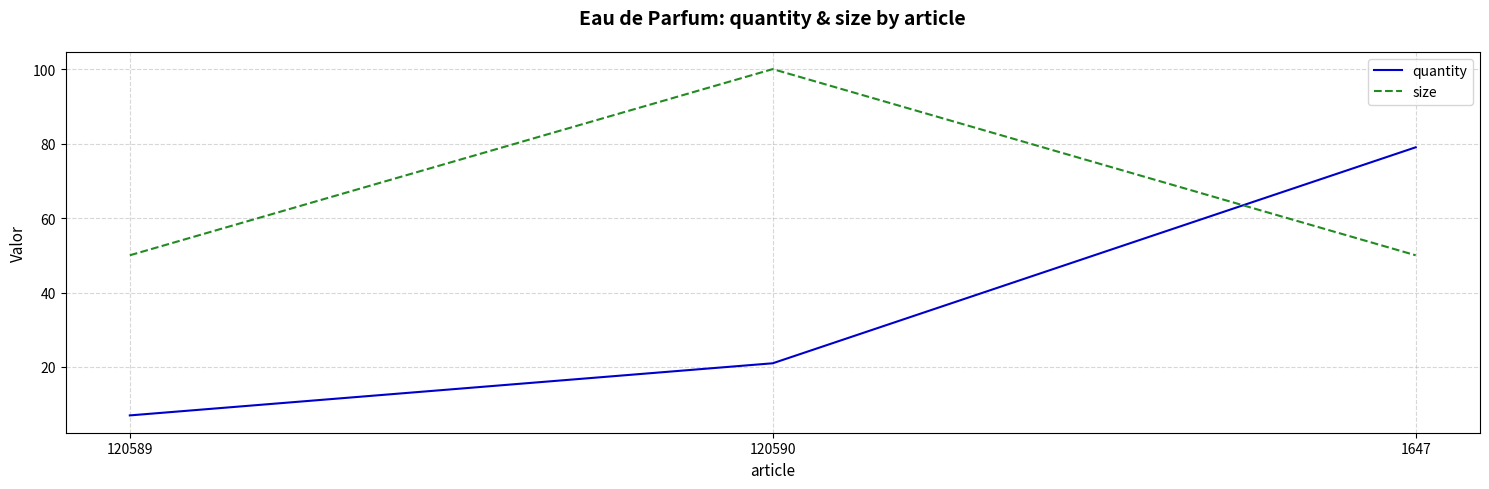

What are all the series names shown in the legend?

quantity, size